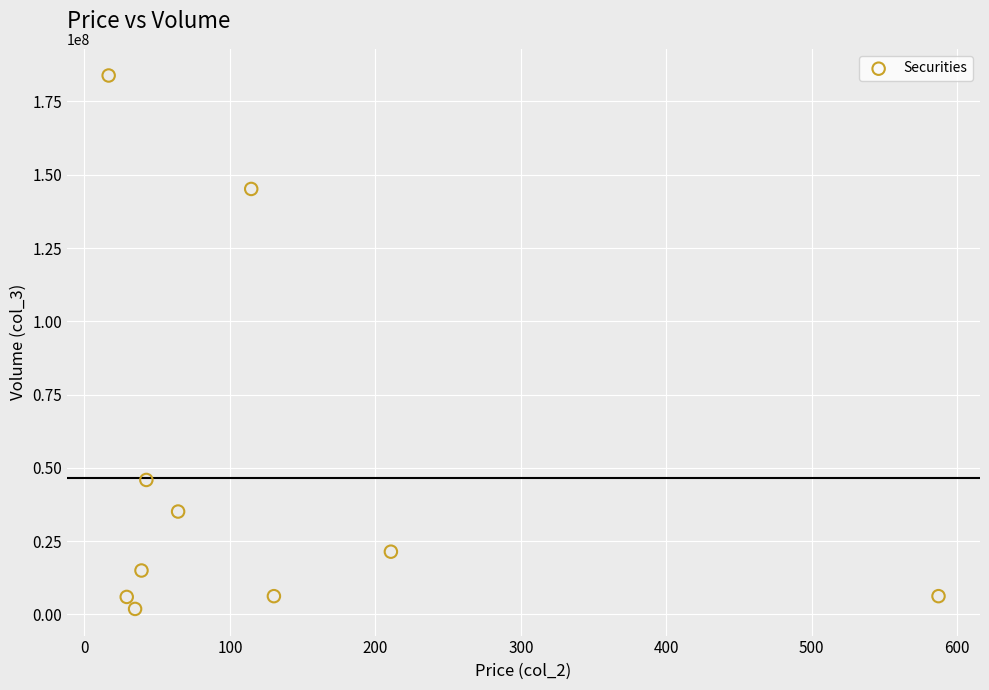

What is the range of Y values (max minus min)?

181946814